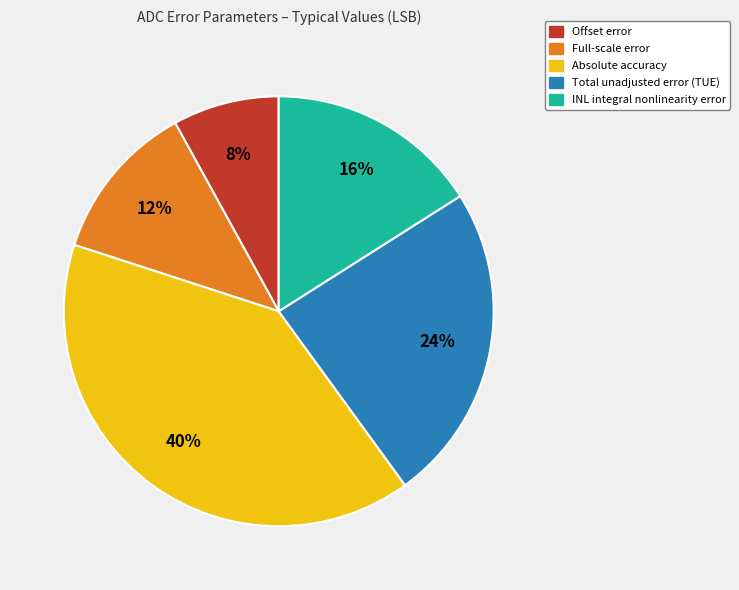

Which has a higher value, Total unadjusted error (TUE) or INL integral nonlinearity error?

Total unadjusted error (TUE)